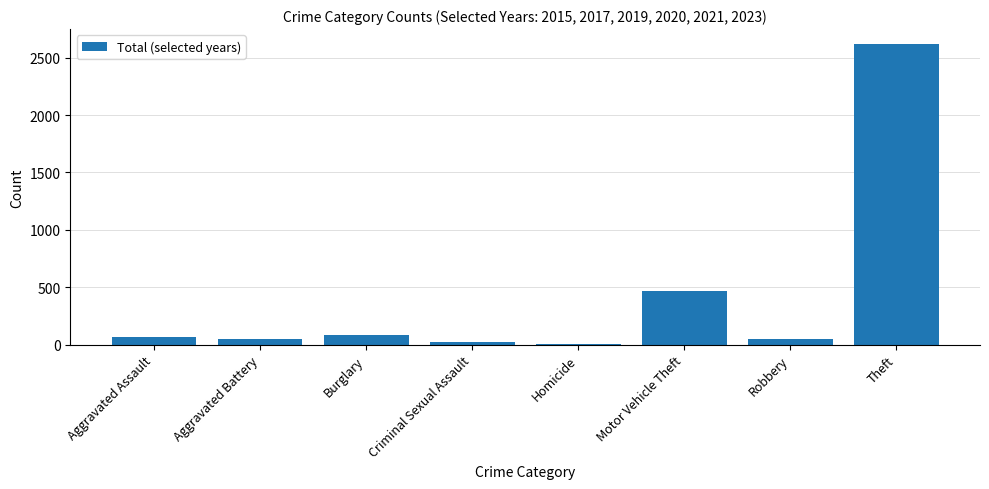

Between Motor Vehicle Theft and Aggravated Battery, which is larger?

Motor Vehicle Theft